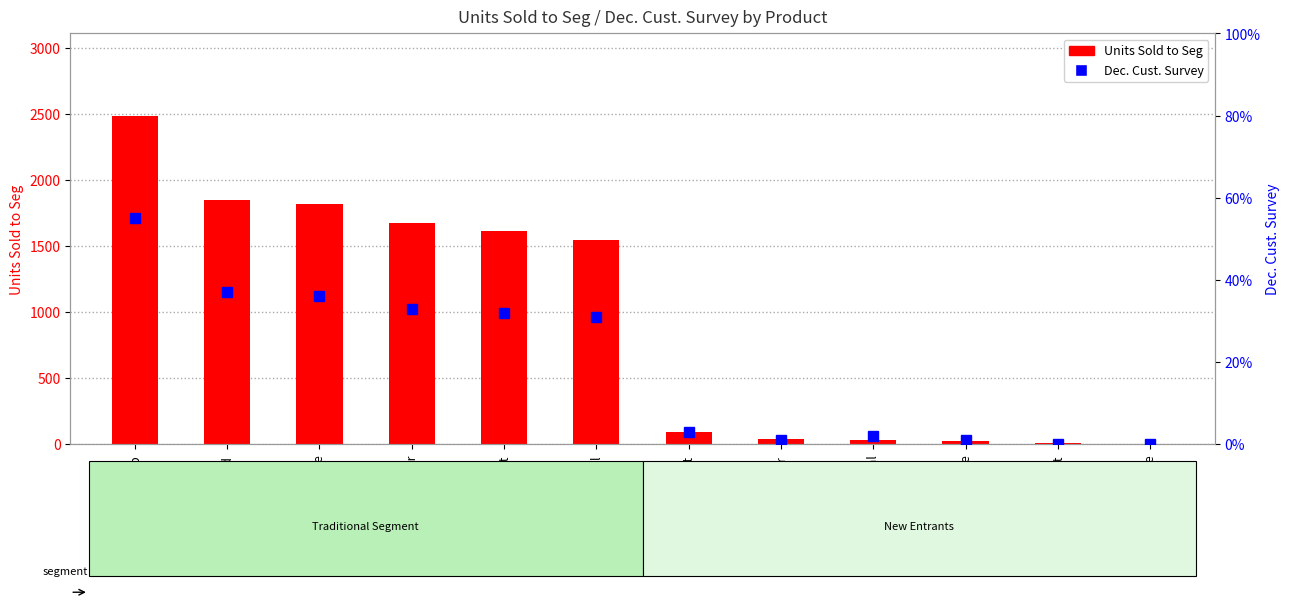

At which category is the sum across all series the highest?

Ebb